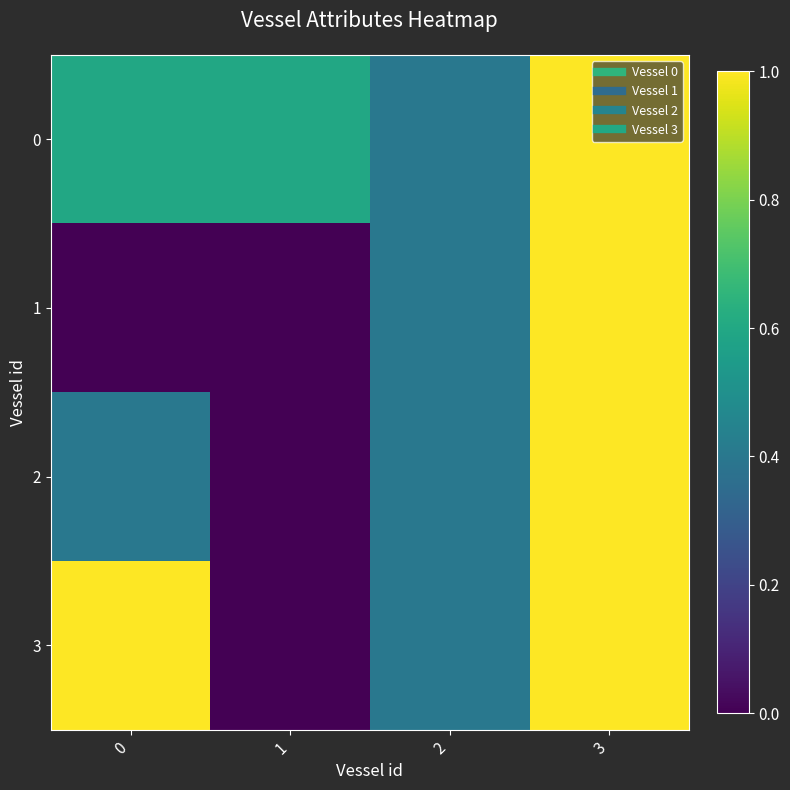

At which category is the sum across all series the highest?

3